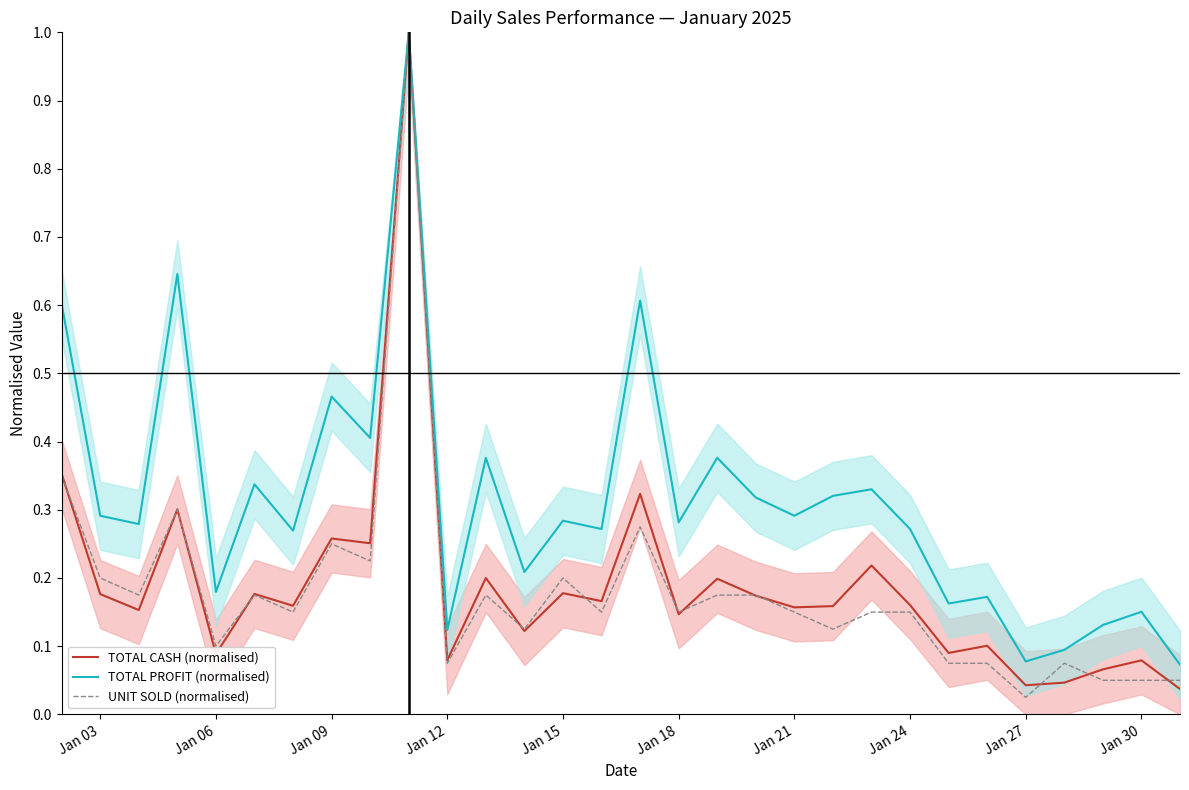

What is the maximum value for UNIT SOLD (normalised)?

1.0